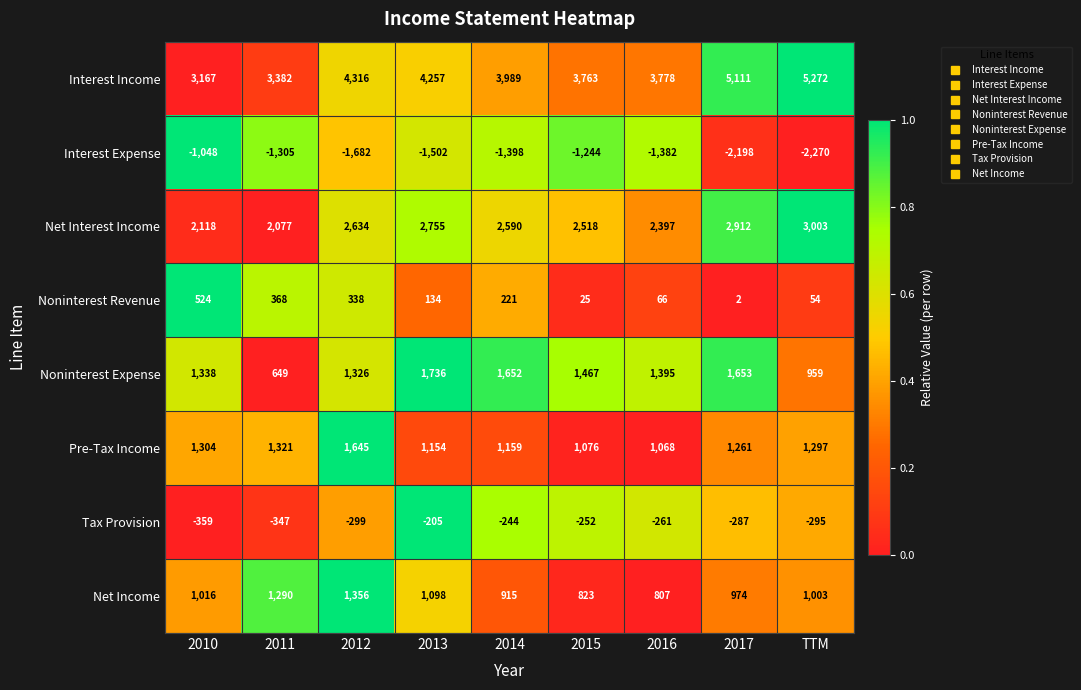

What is the sum of the Noninterest Revenue values at TTM and 2016?

120